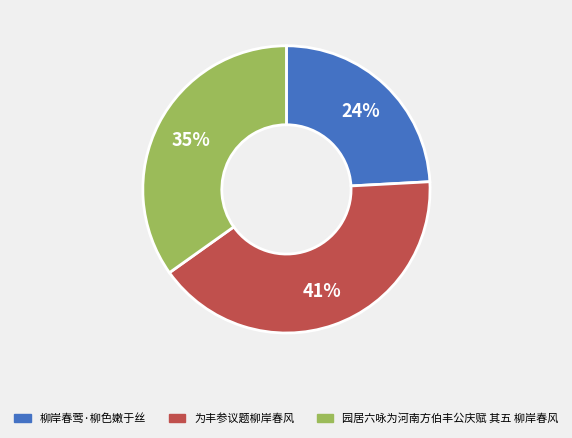

Is there any slice that represents more than half of the pie?

No